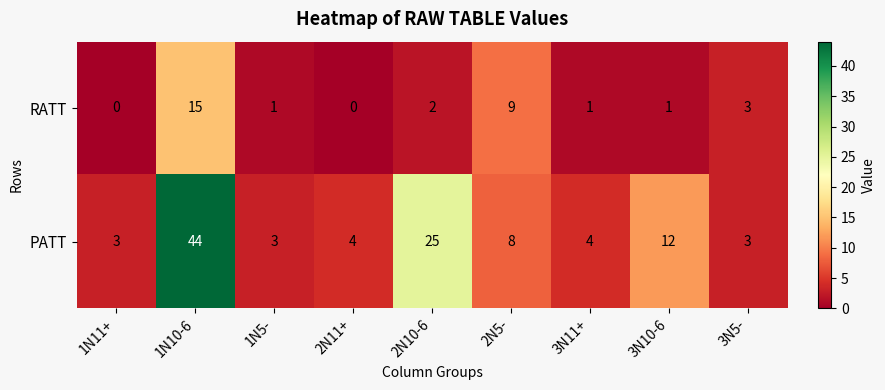

Which series has the largest total across all categories?

PATT